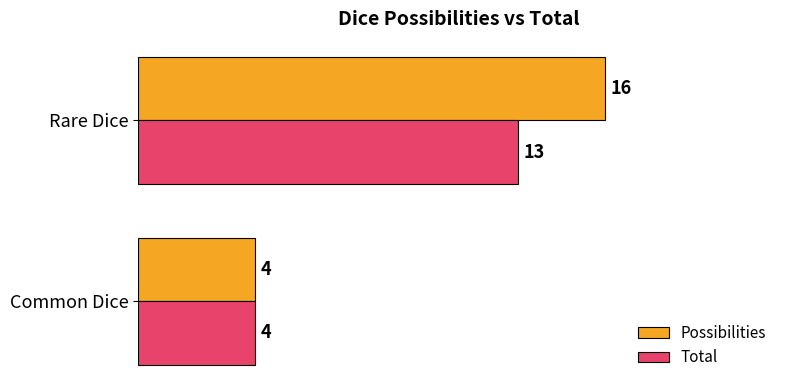

Rank the series by their maximum value, from lowest to highest.

Total, Possibilities